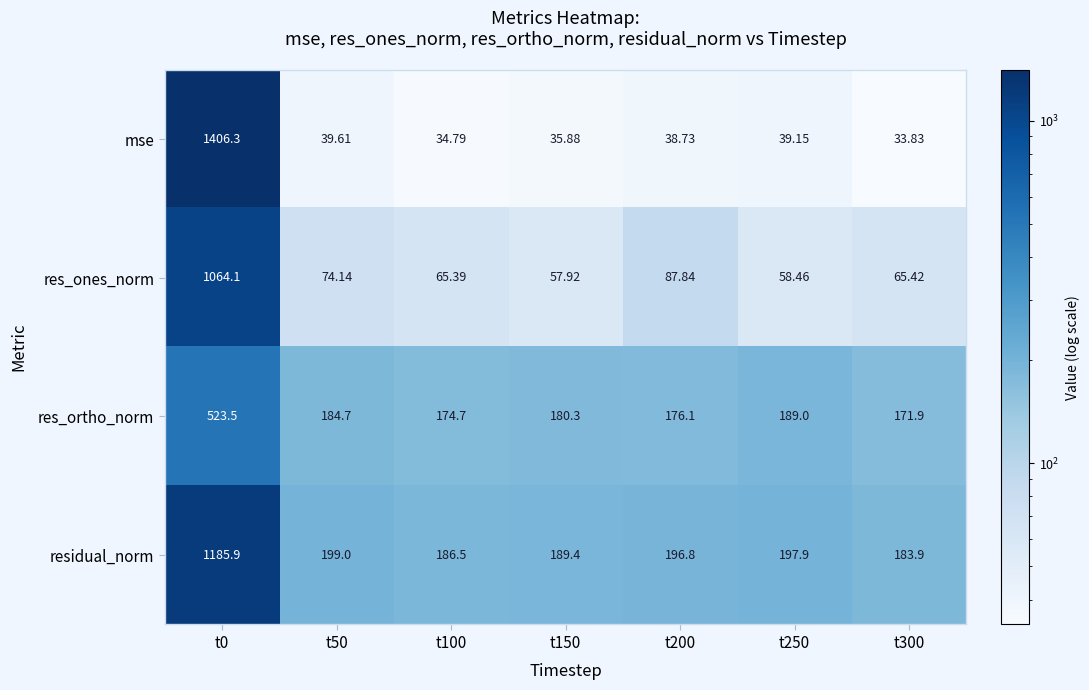

Rank the series at t300 from lowest to highest value.

mse, res_ones_norm, res_ortho_norm, residual_norm